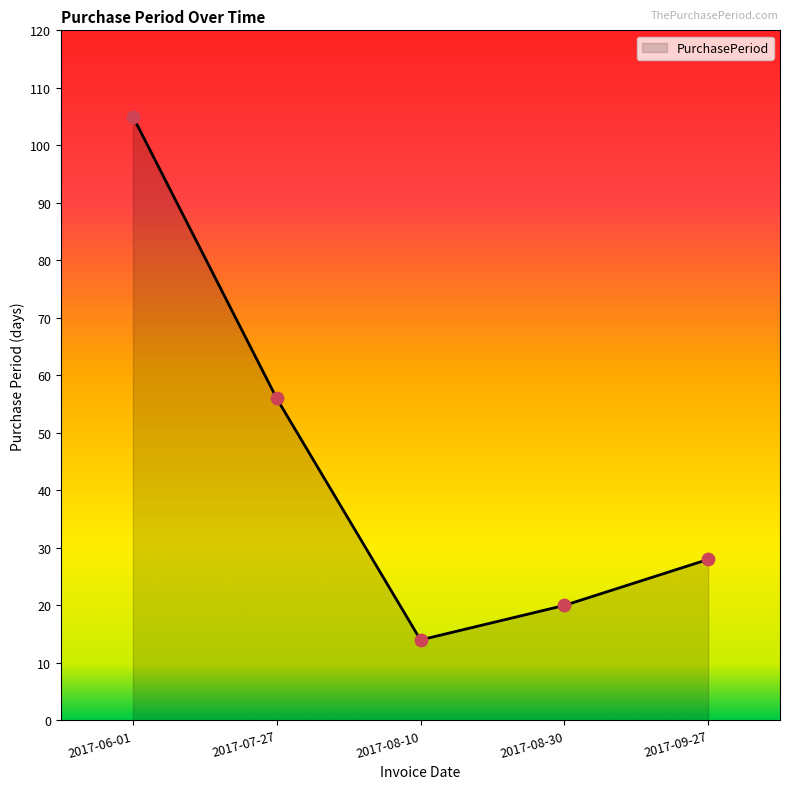

What is the change in value from 2017-07-27 to 2017-08-10?

-42